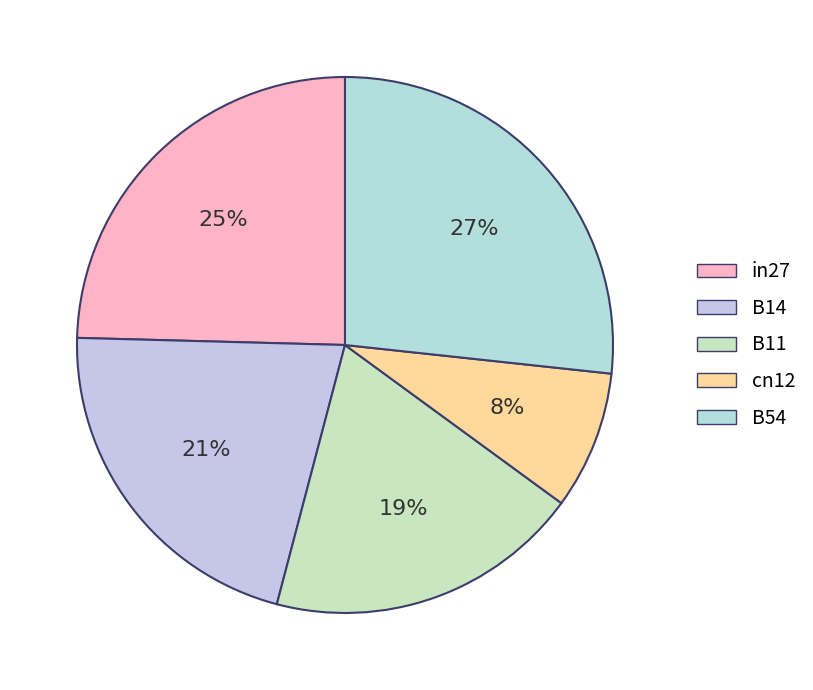

What portion of the pie excludes in27?

75.4%